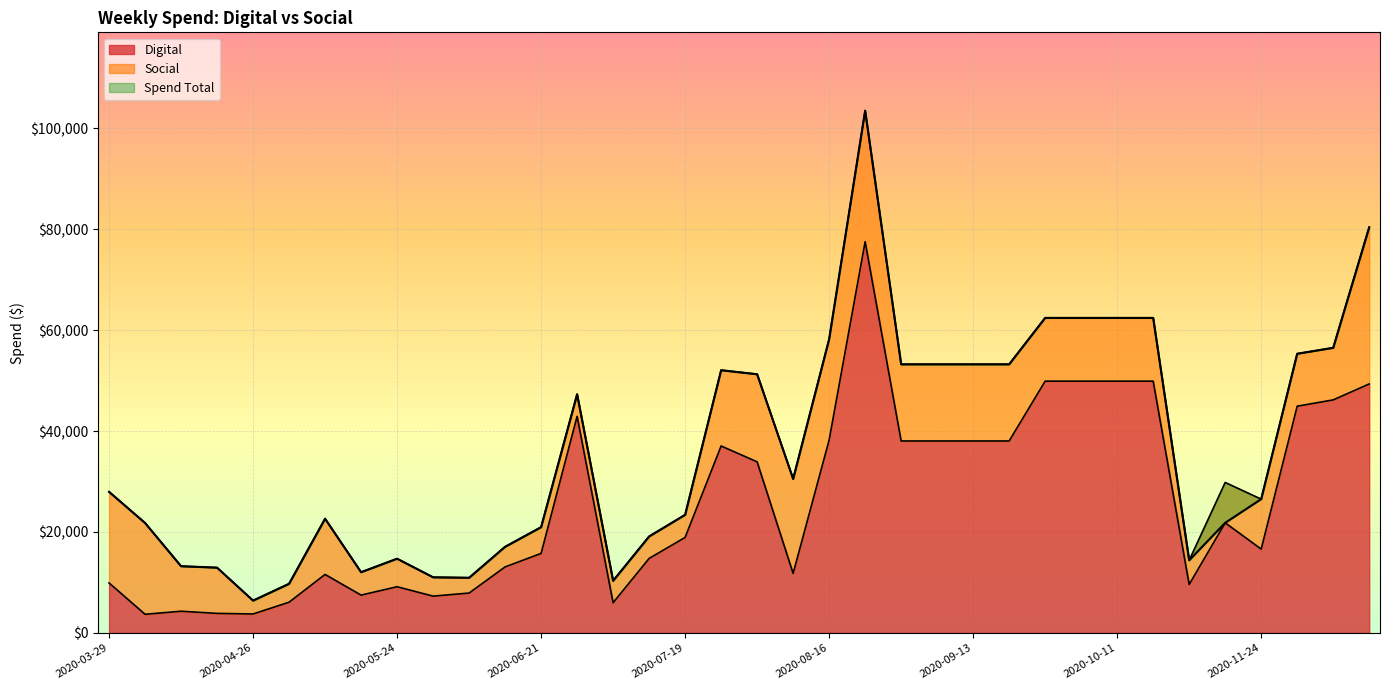

What is the minimum value for Digital?

3695.6